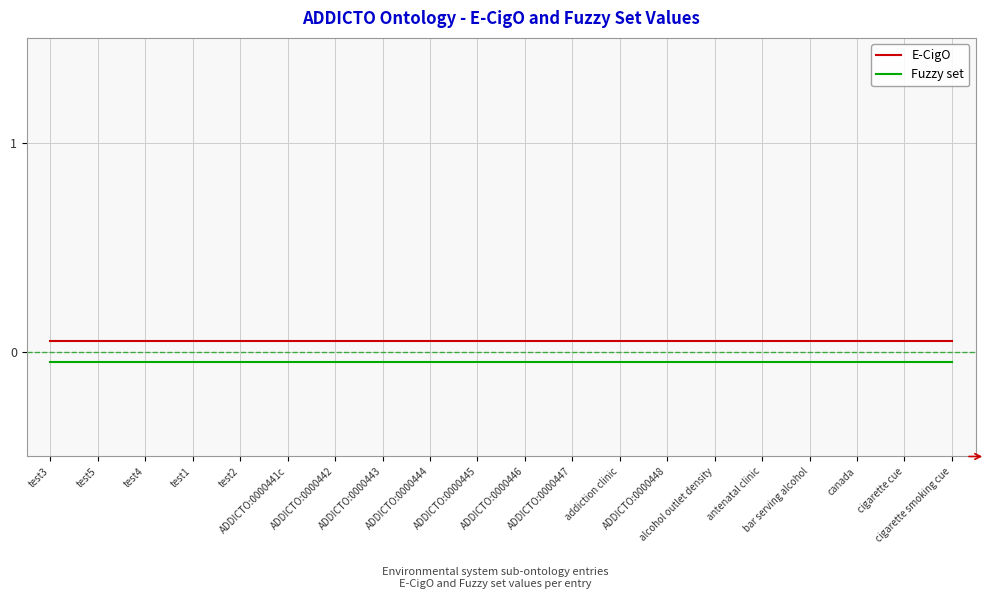

True or false: Fuzzy set and E-CigO intersect in this chart.

False